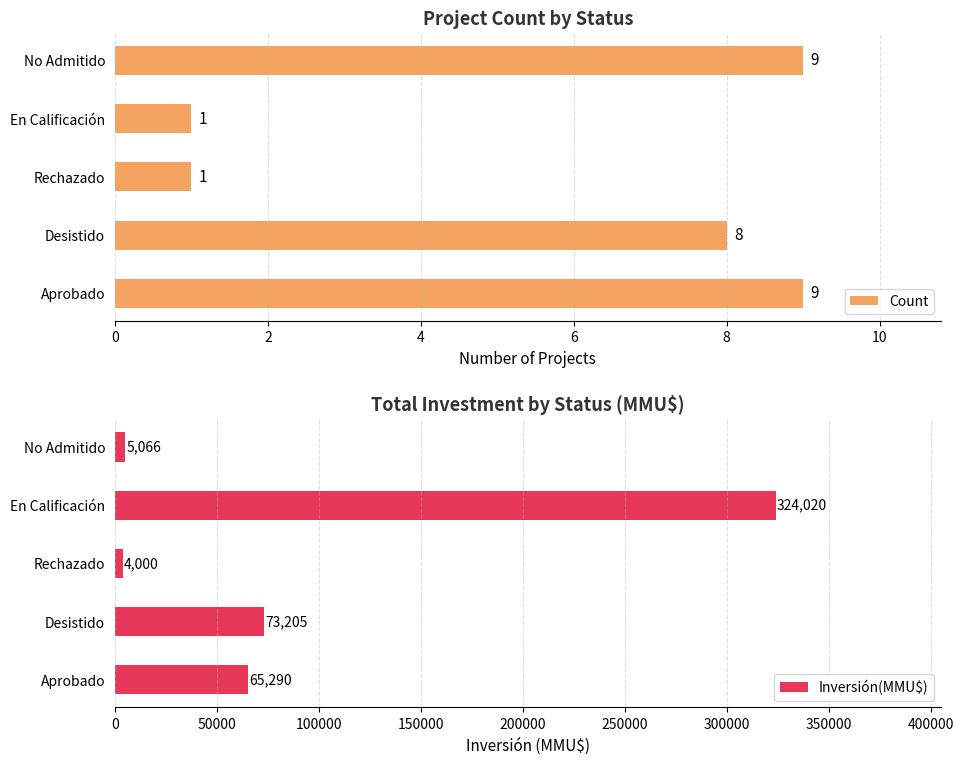

Where is Inversión(MMU$) nearest to the value 164010?

Desistido